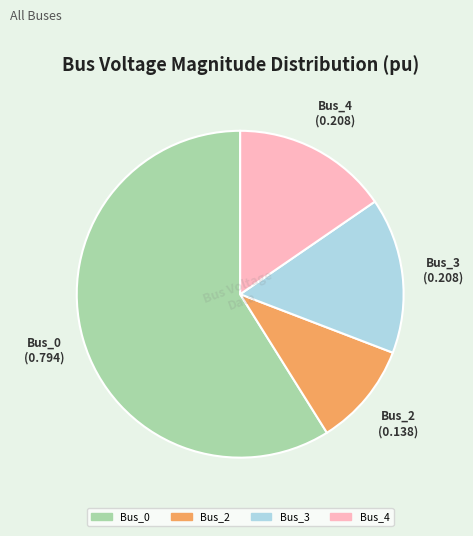

Does any single category account for the majority?

Yes